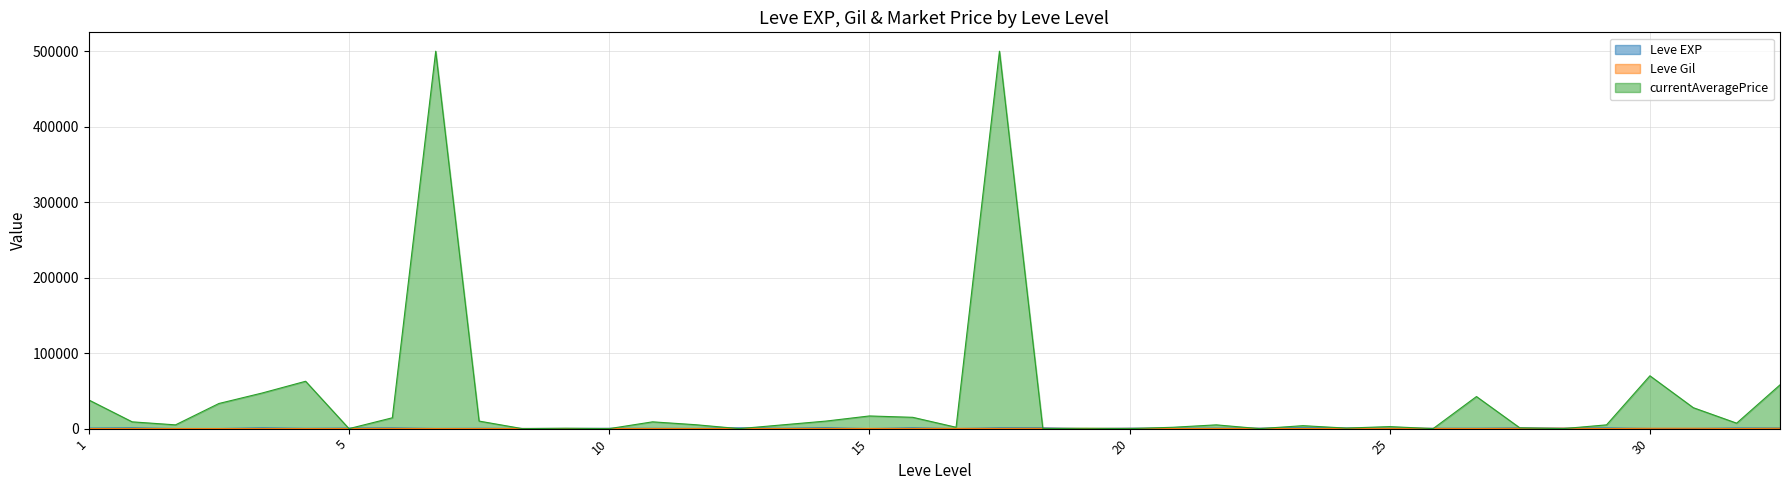

Which series has the largest total across all categories?

currentAveragePrice